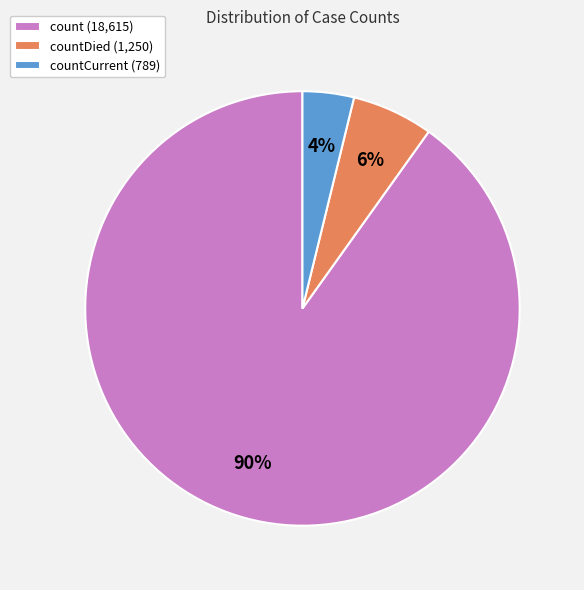

Which slice is the smallest?

countCurrent (789)